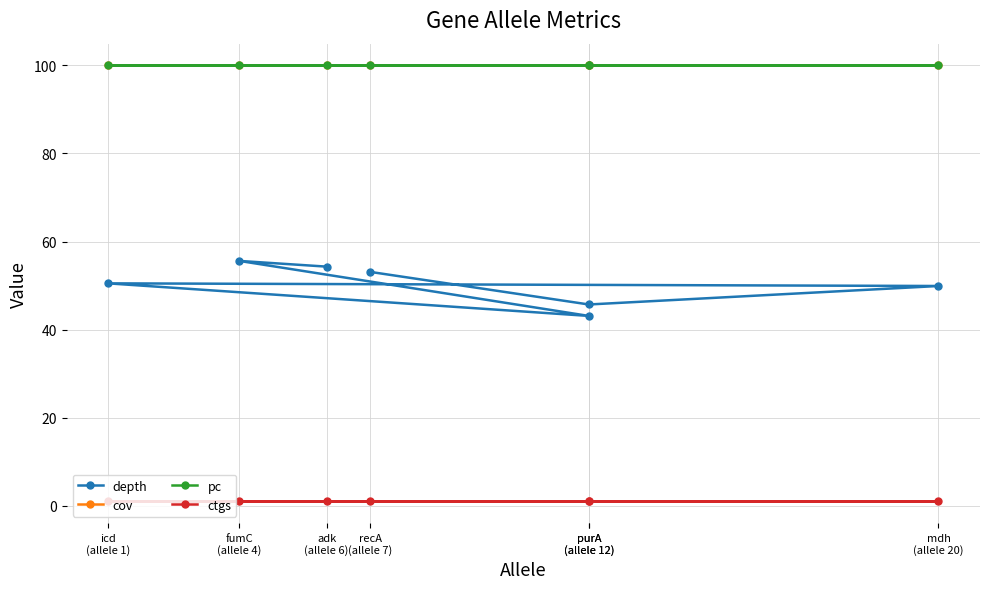

What is the minimum value for depth?

43.1